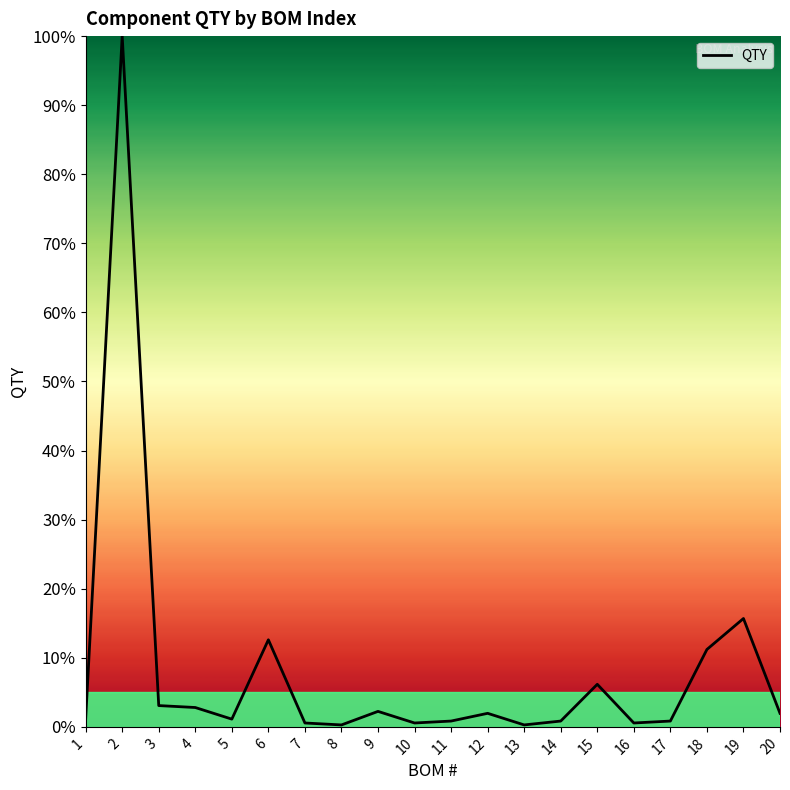

Does the chart display data point markers on the line(s)?

No